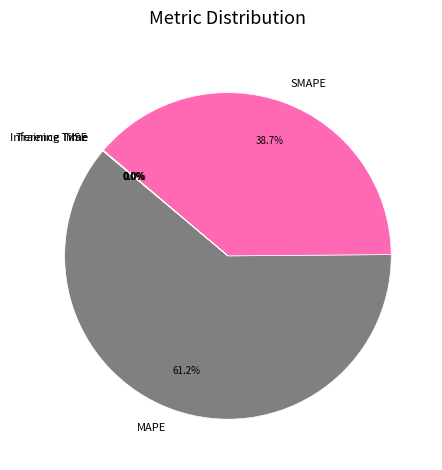

Approximately how many times larger is the value at SMAPE compared to MAPE?

0.6